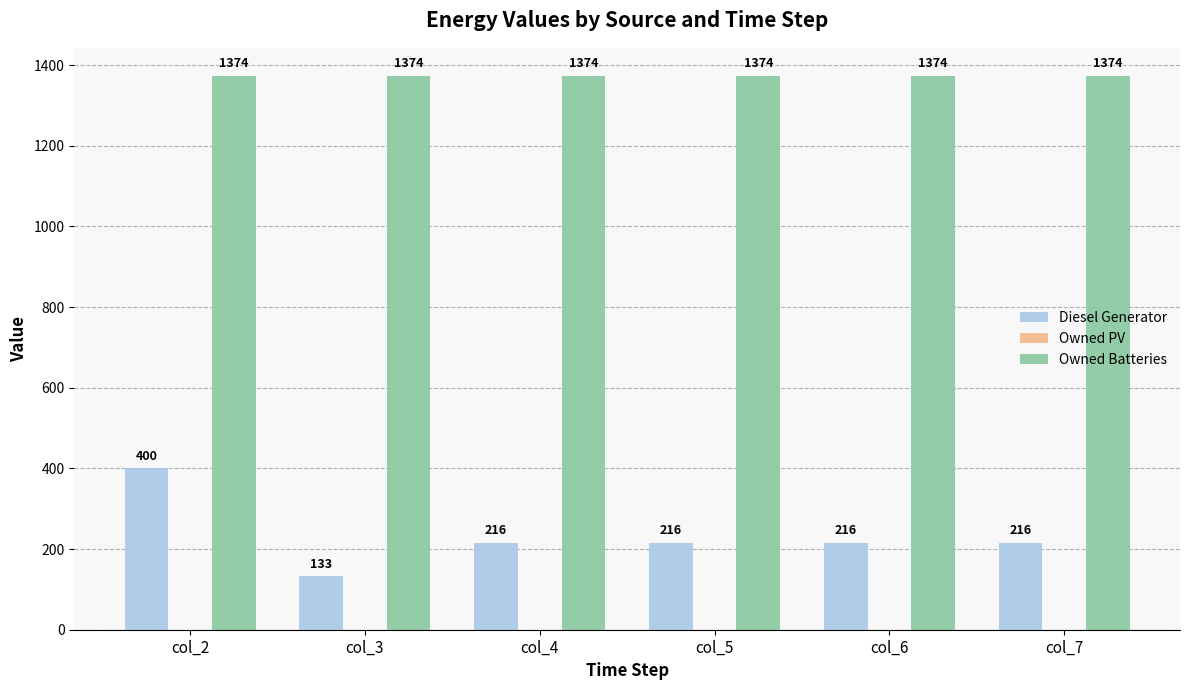

Rank the series by their average value, from highest to lowest.

Owned Batteries, Diesel Generator